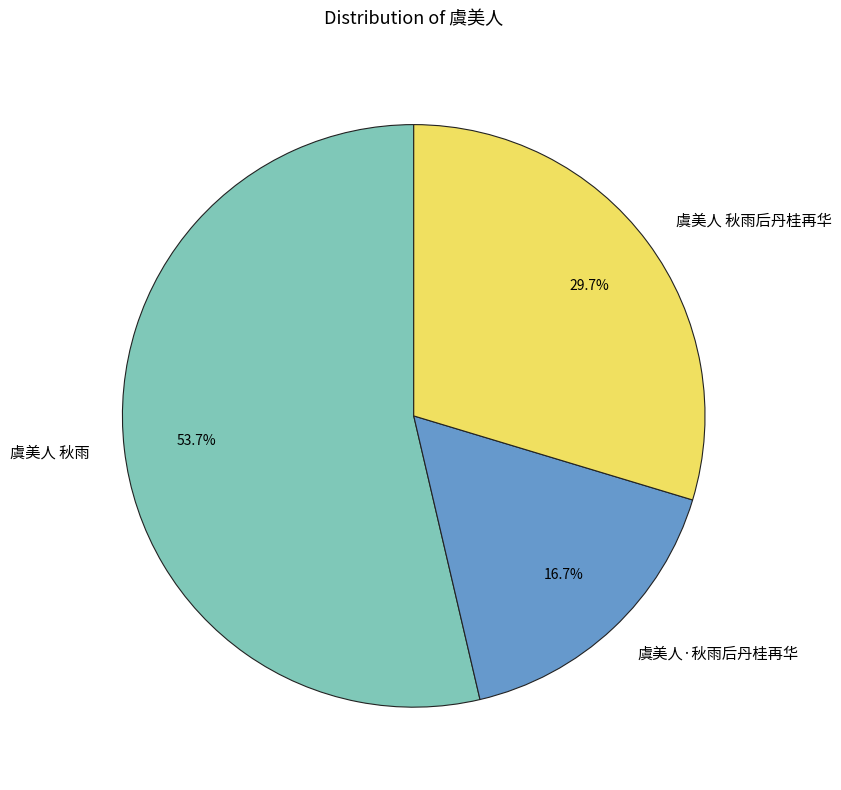

Between 虞美人 秋雨 and 虞美人 秋雨后丹桂再华, which is larger?

虞美人 秋雨